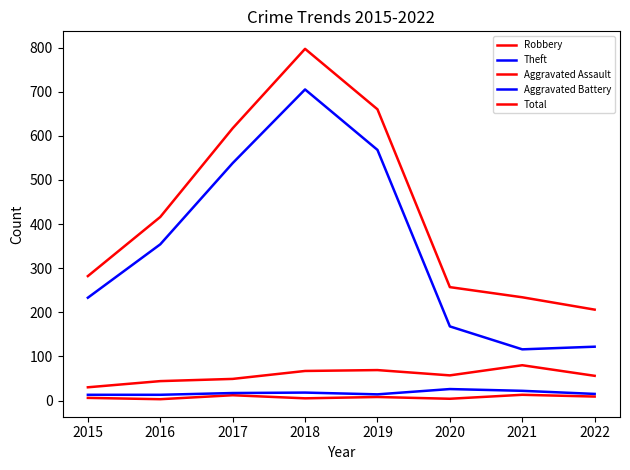

What is the spread (max minus min) of values at 2018?

792